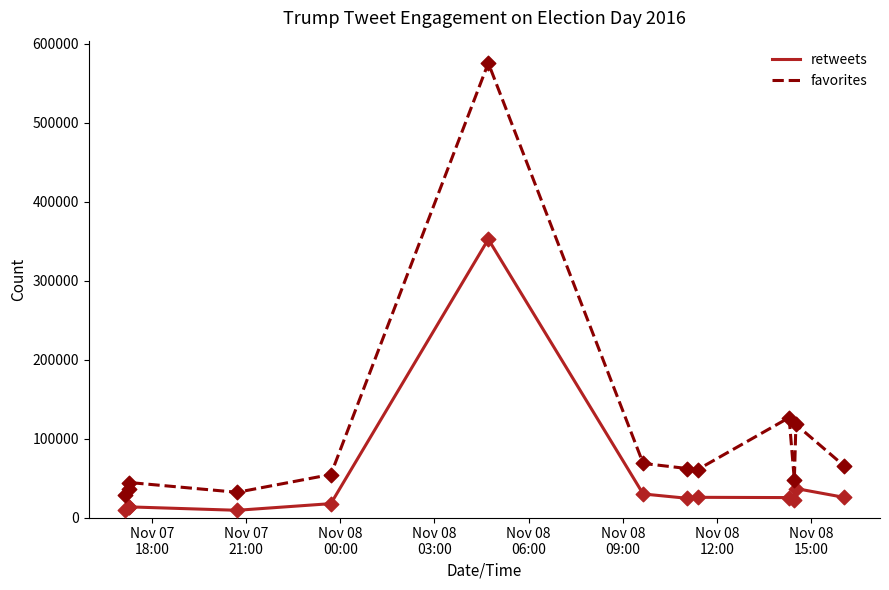

What are all the series names shown in the legend?

retweets, favorites